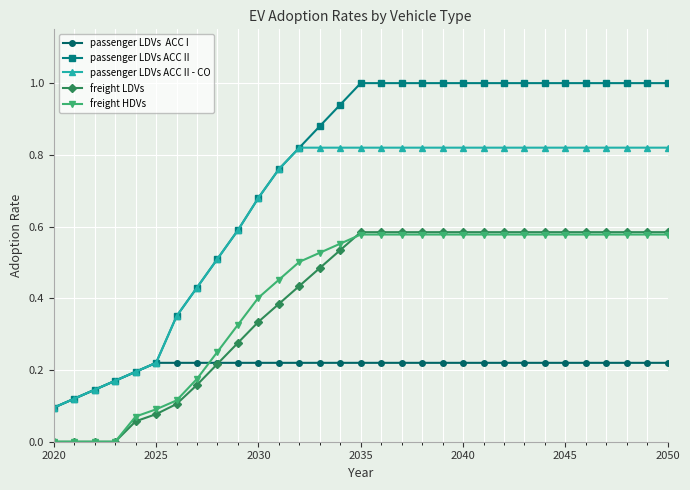

What is the greatest value displayed?

1.0